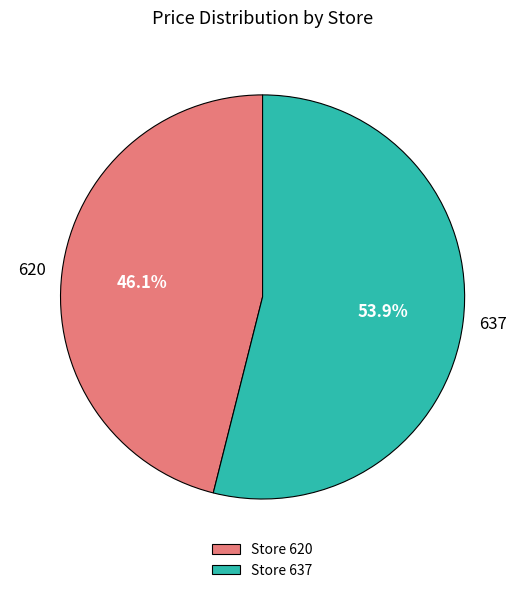

Which category accounts for the majority?

Store 637